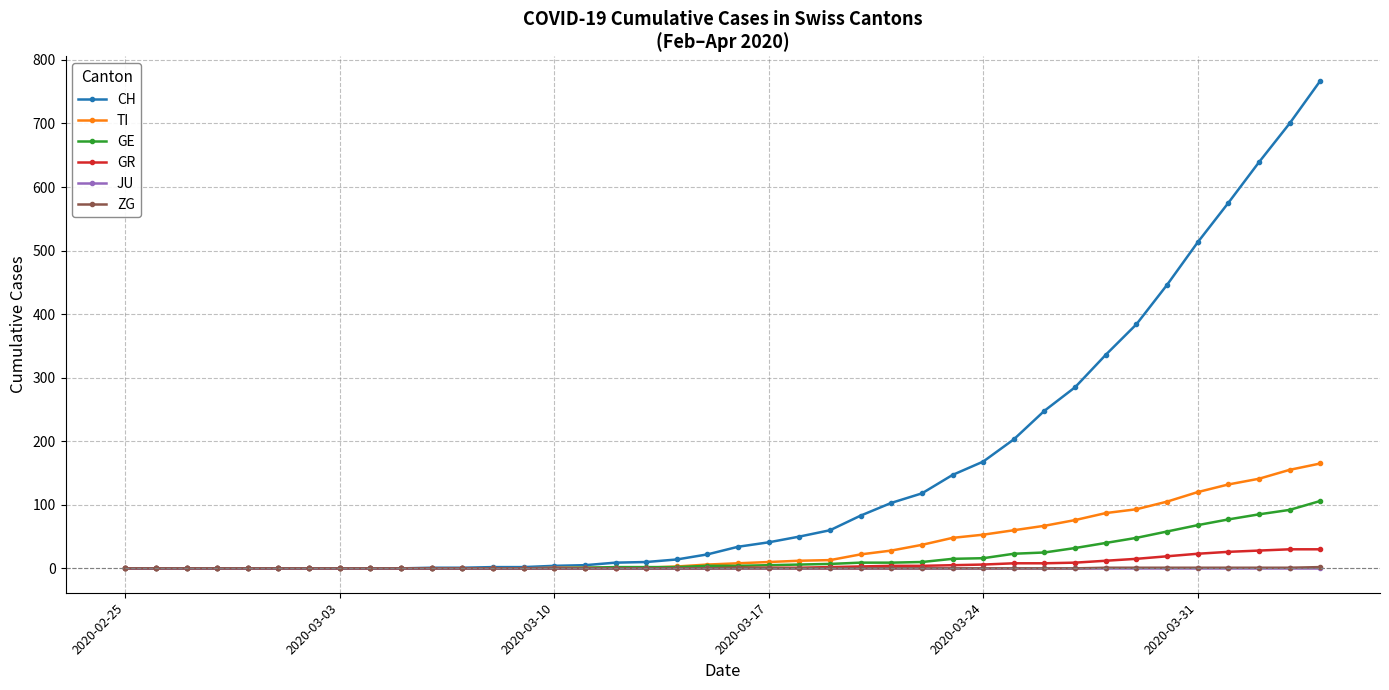

What is the highest value of the TI series?

165